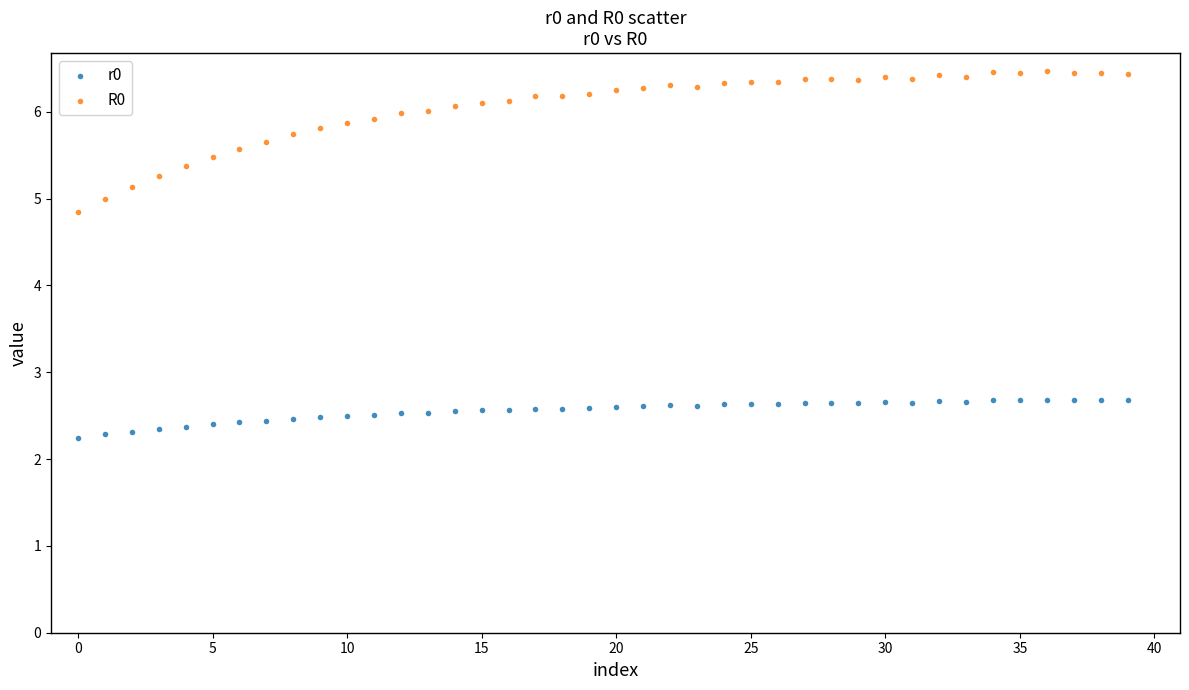

Which series reaches the minimum Y coordinate?

r0